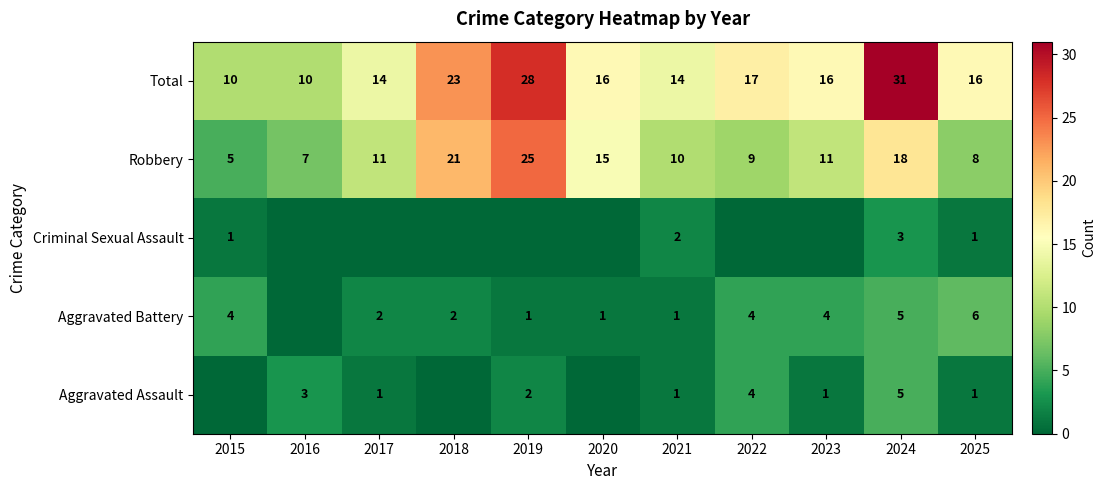

What is the total value across all series at 2018?

46